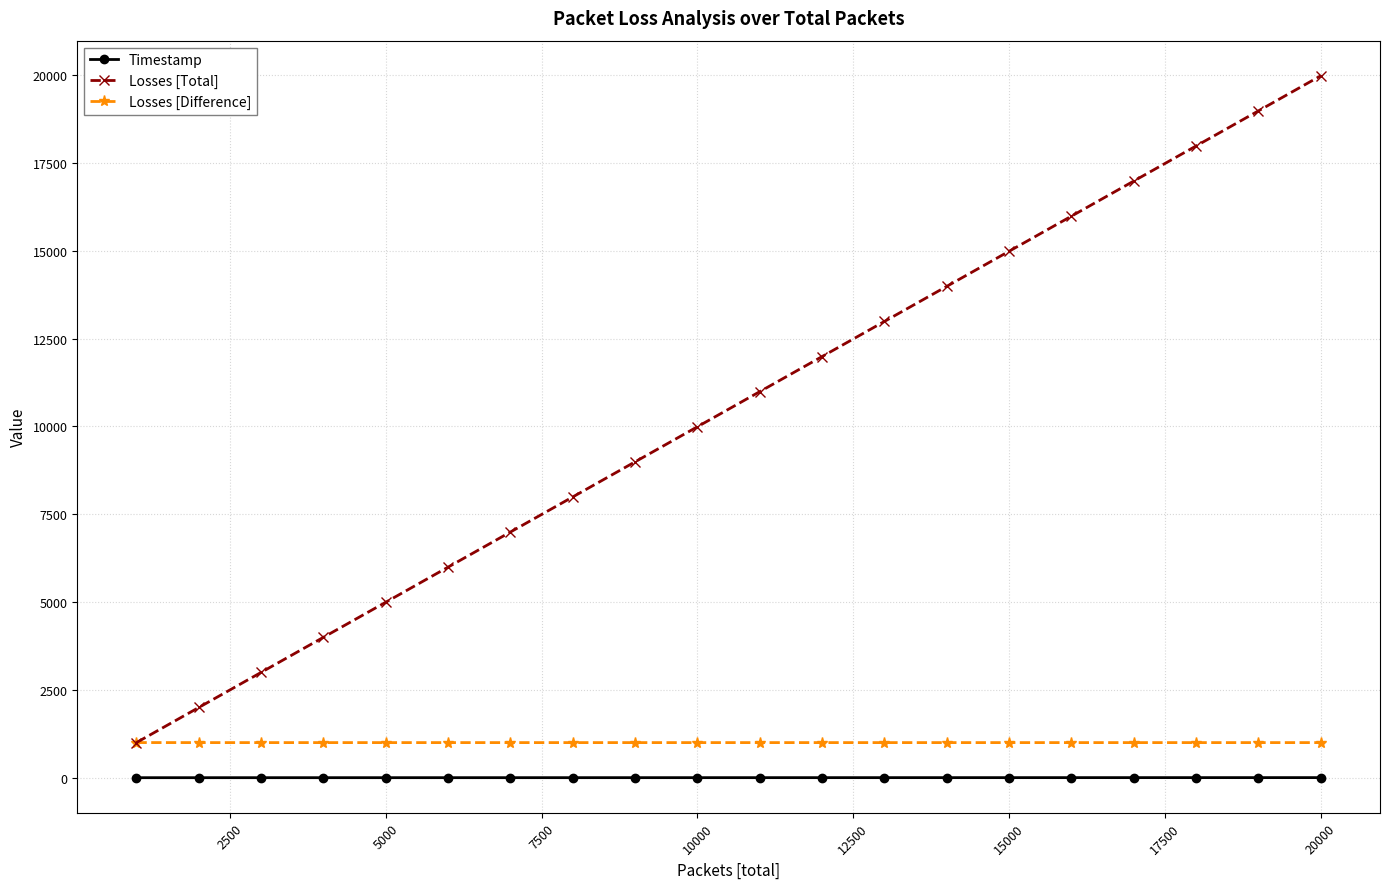

What is the greatest value displayed?

19981.0